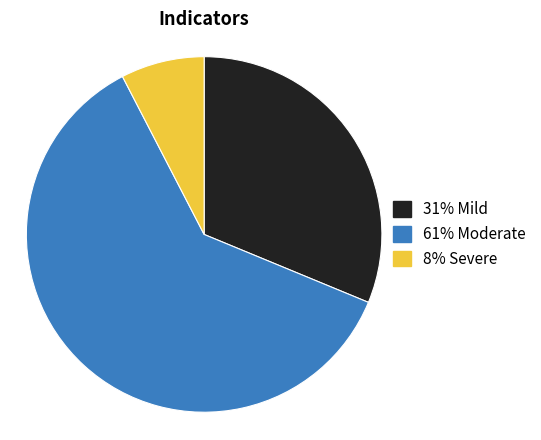

How many segments does this pie chart have?

3